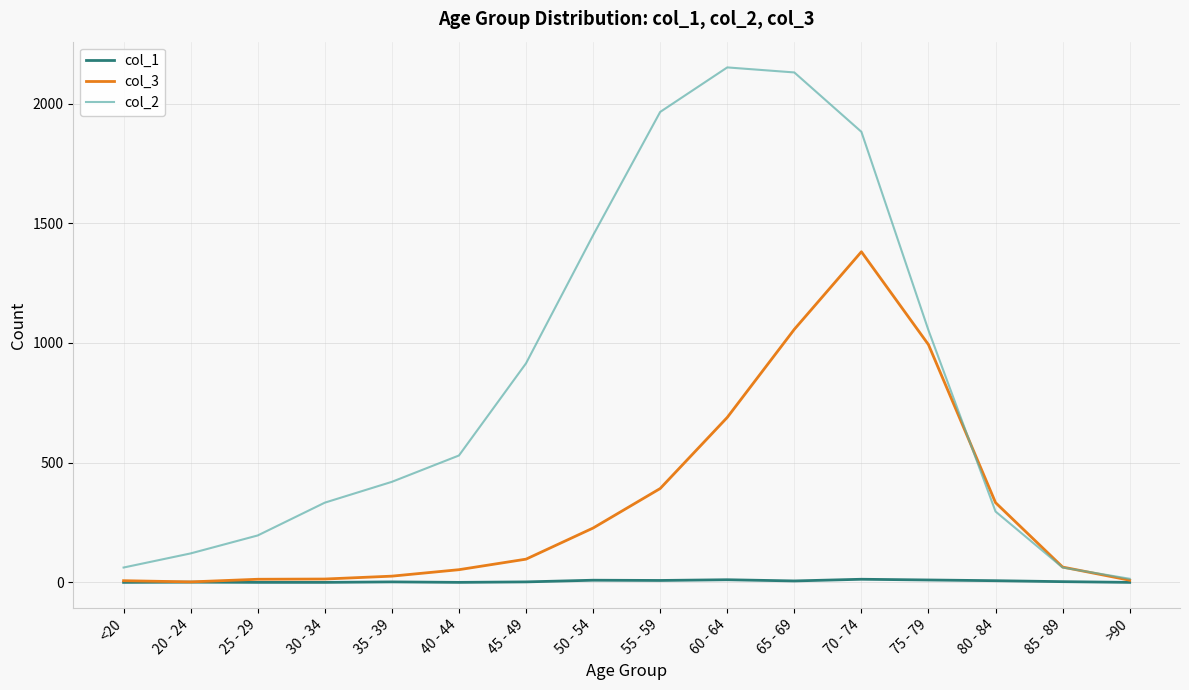

How many interior local peaks does the col_2 series have?

1